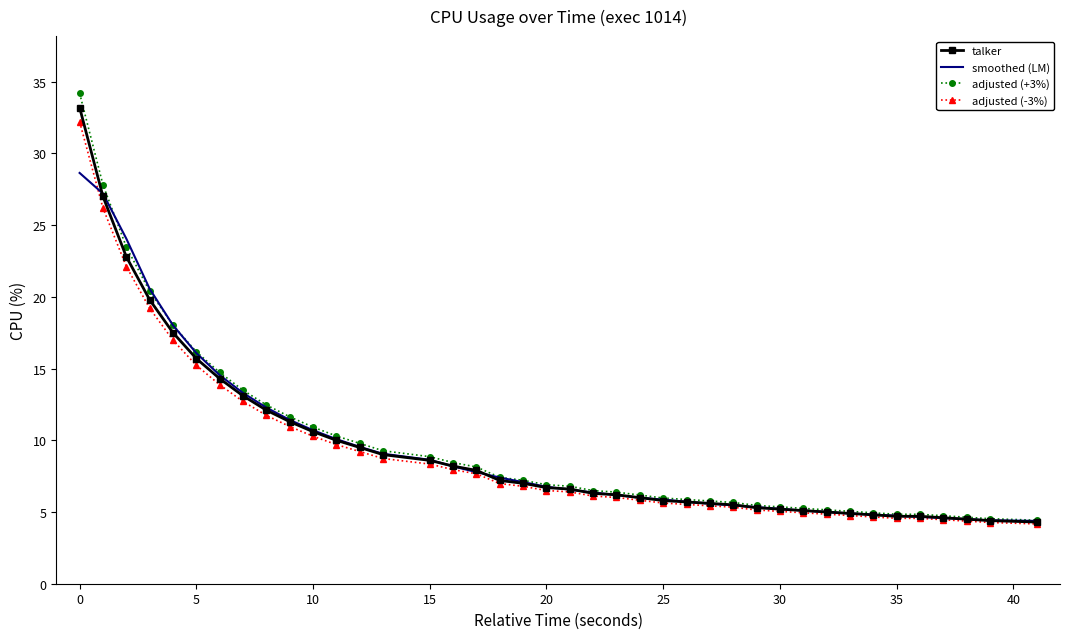

What is the lowest value of the smoothed (LM) series?

4.4